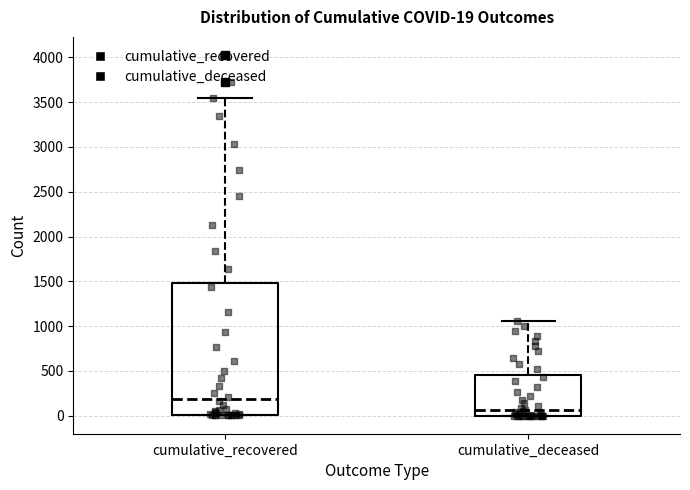

Comparing the boxes themselves (not the whiskers), which one is the tallest?

cumulative_recovered